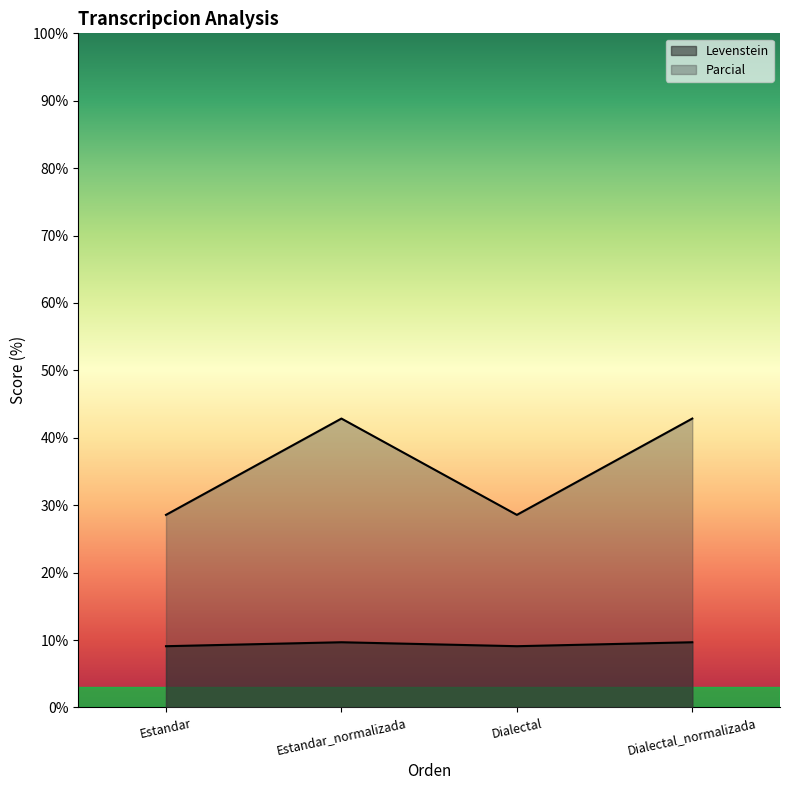

True or false: Parcial and Levenstein intersect in this chart.

False